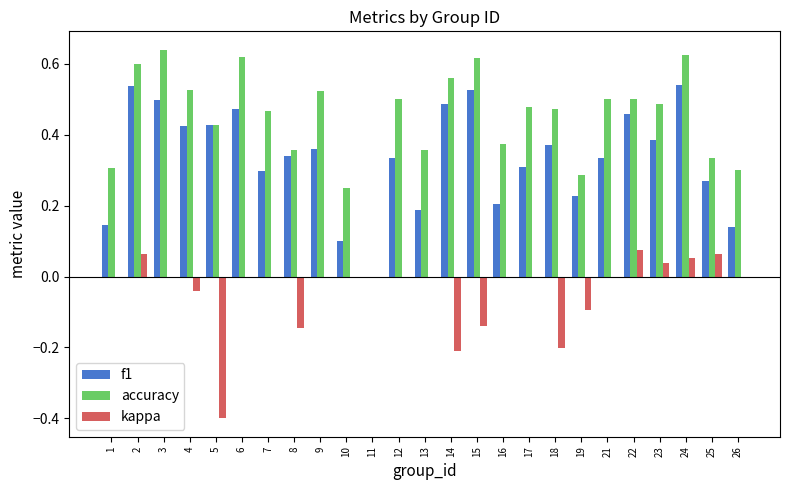

Where is accuracy nearest to the value 0?

11